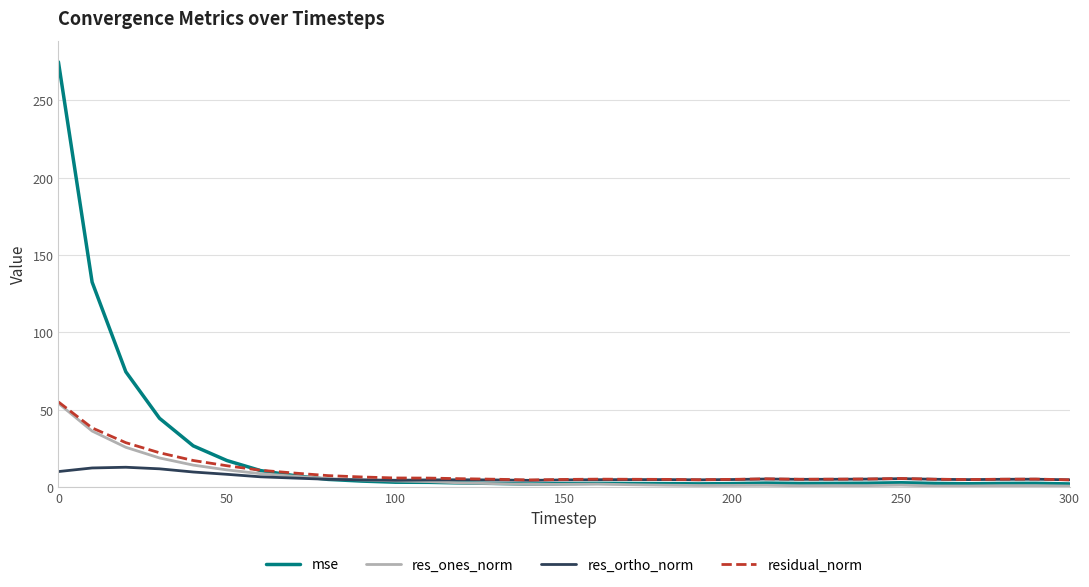

What is the maximum value shown in the chart?

274.8